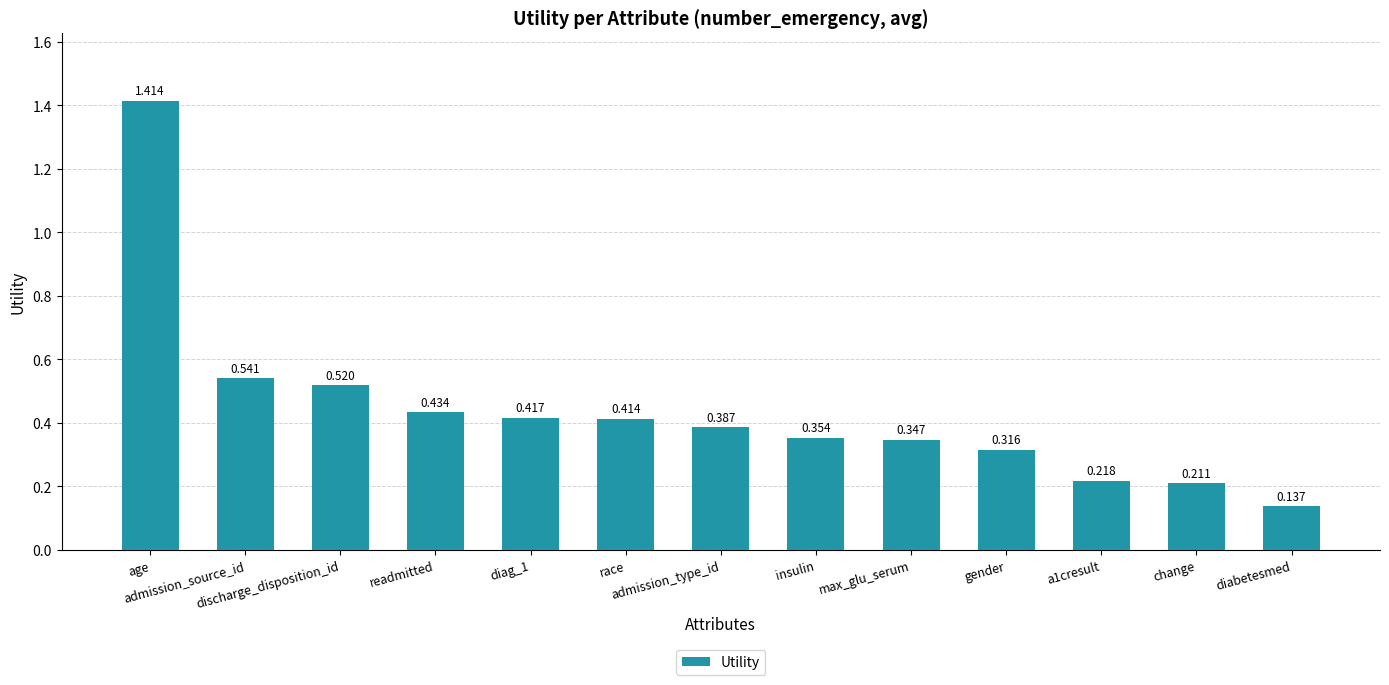

List the labels in order of value, smallest first.

diabetesmed, change, a1cresult, gender, max_glu_serum, insulin, admission_type_id, race, diag_1, readmitted, discharge_disposition_id, admission_source_id, age